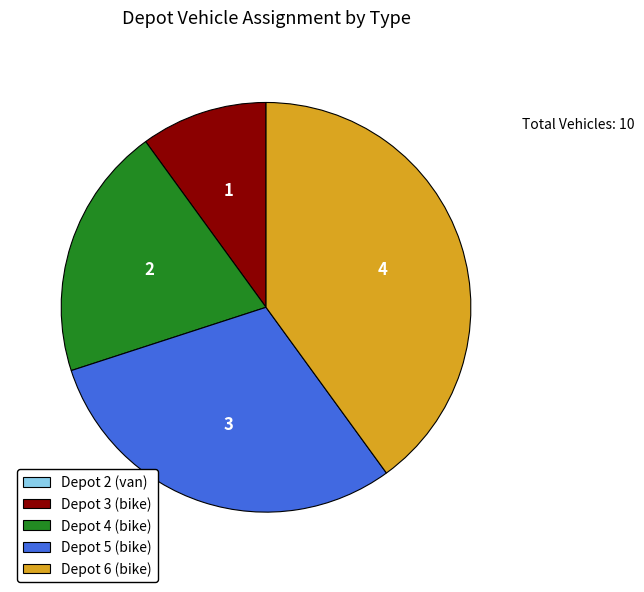

Which has a higher value, Depot 4 (bike) or Depot 3 (bike)?

Depot 4 (bike)